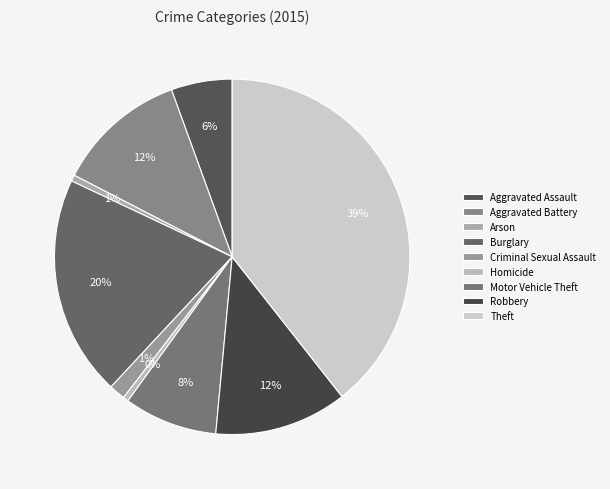

Is there any slice that represents more than half of the pie?

No